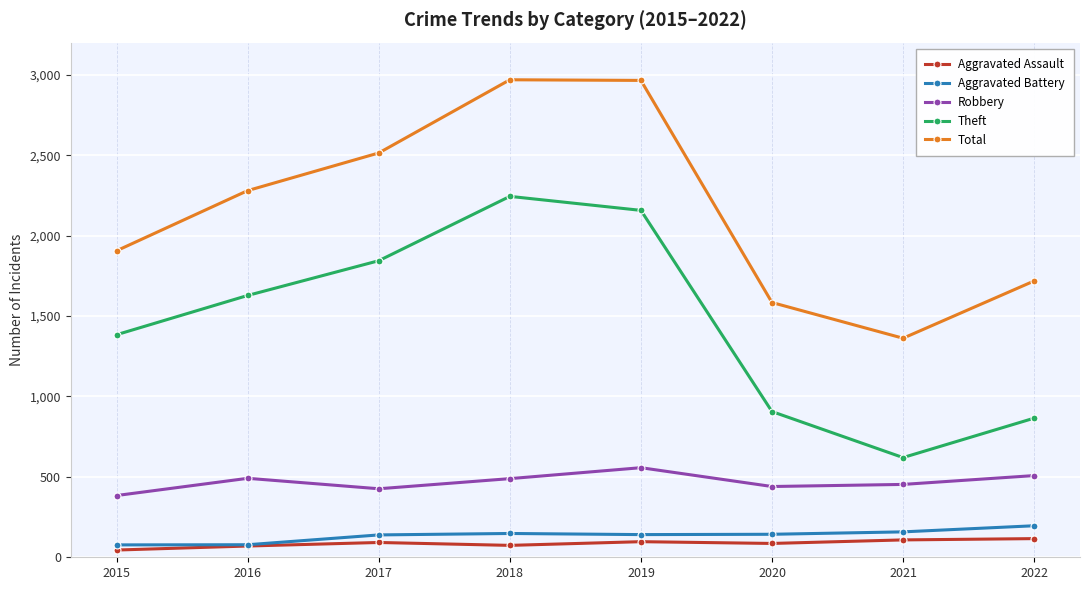

Is the value of Theft at 2019 greater than the value of Aggravated Assault at 2016?

Yes